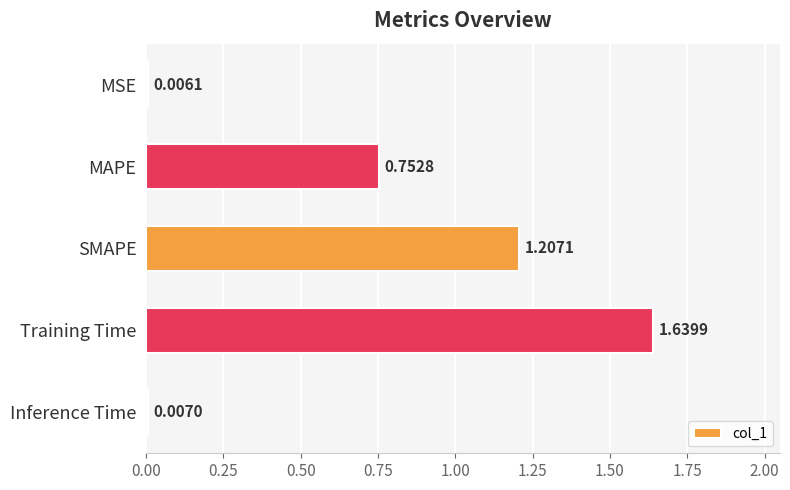

What is the change in value from SMAPE to Training Time?

+0.4